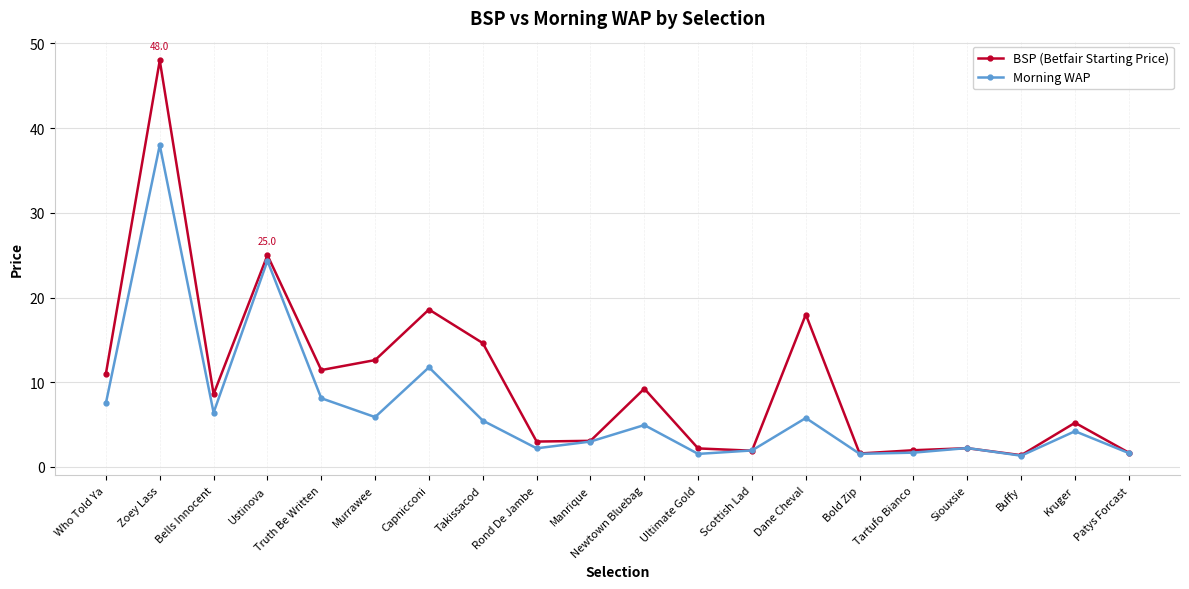

What is the lowest value of the Morning WAP series?

1.3